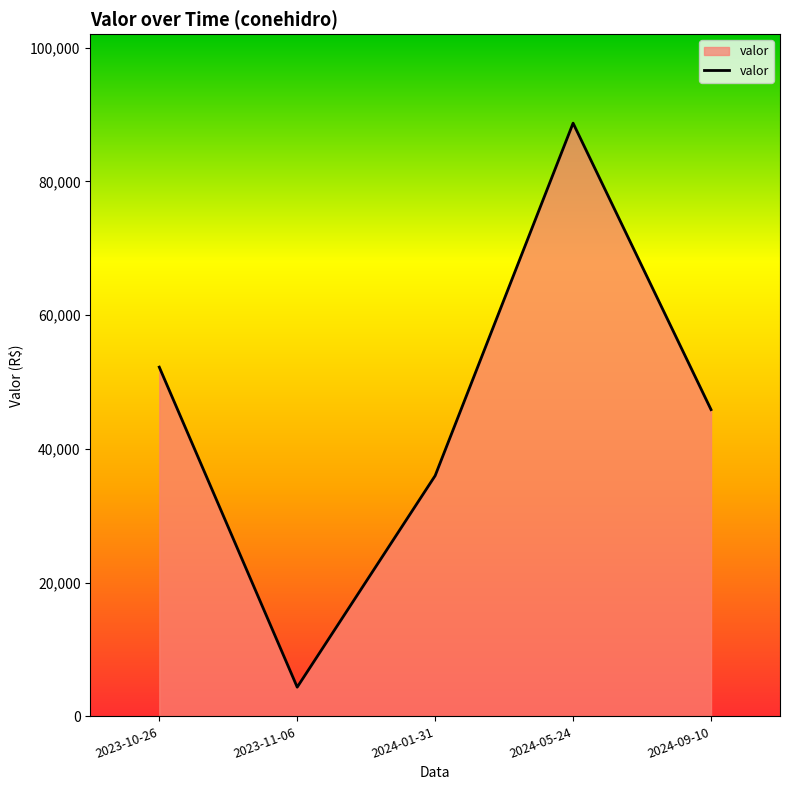

Is it true that the value at 2024-01-31 is 15589.4?

False